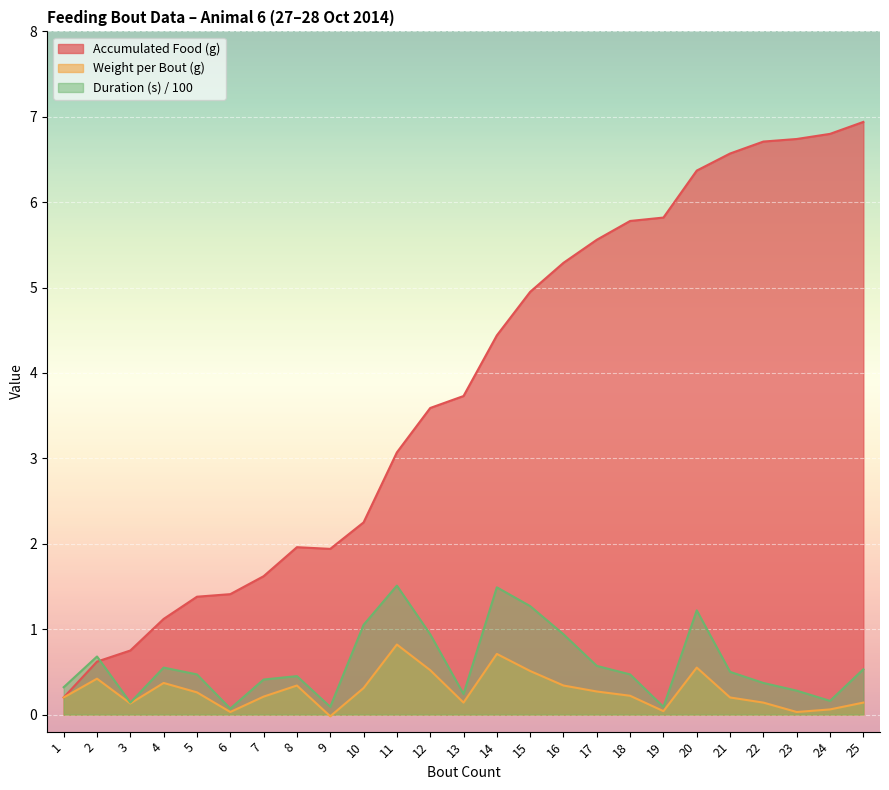

Which category has the lowest value across all series?

9